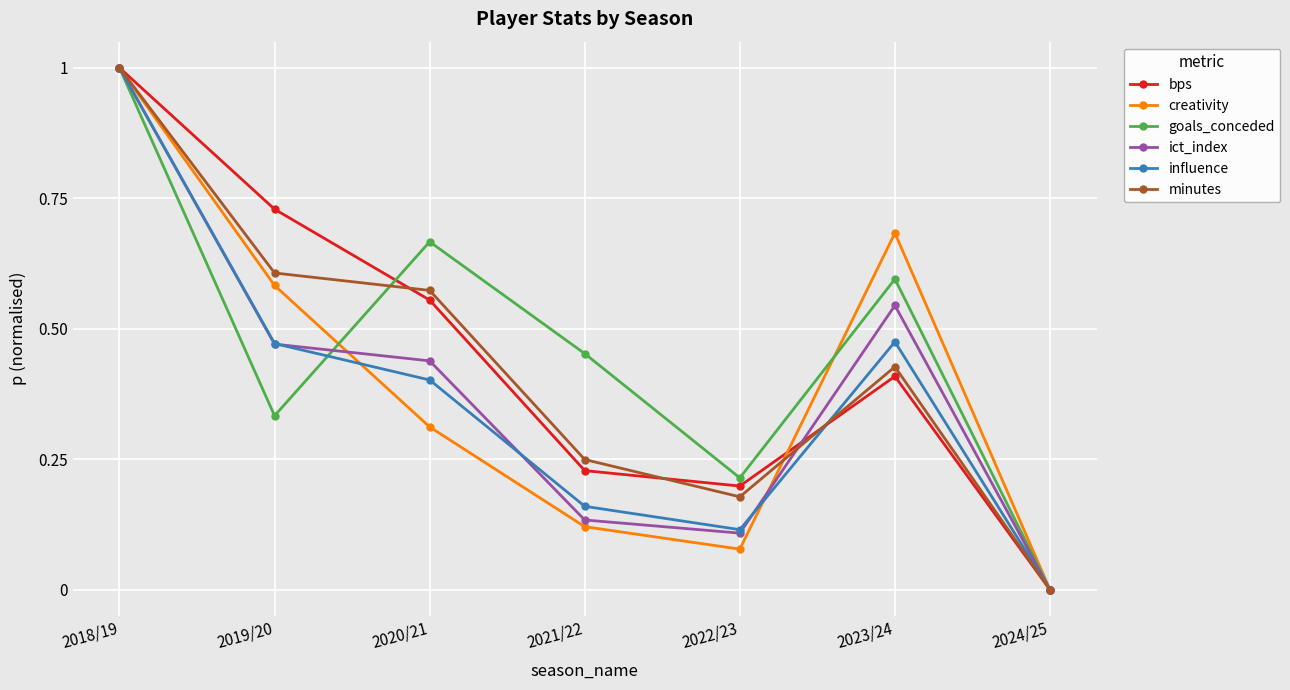

What is the label of the 4th point from the left?

2021/22